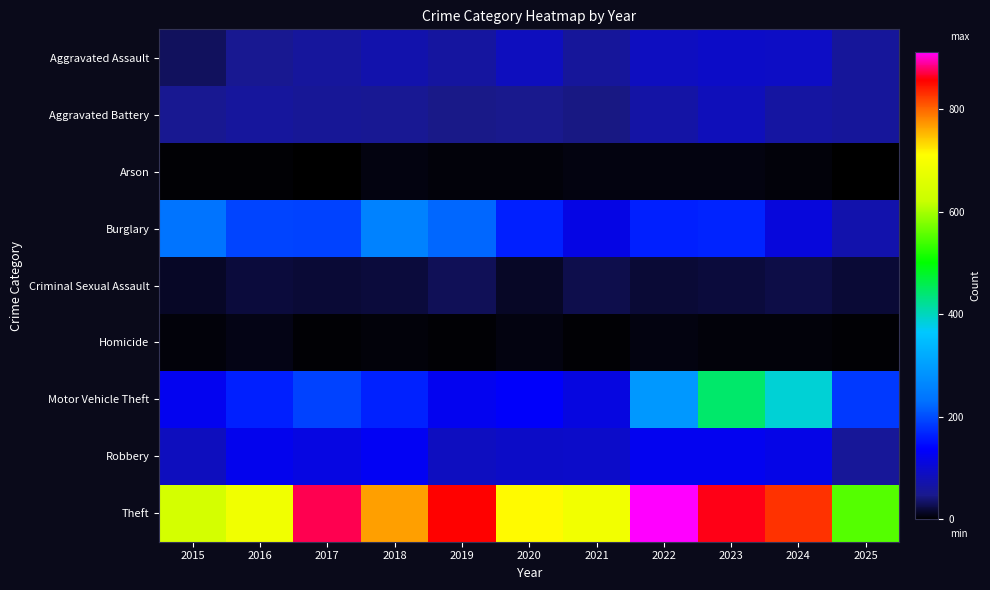

Rank the series at 2025 from highest to lowest value.

Theft, Motor Vehicle Theft, Burglary, Aggravated Assault, Aggravated Battery, Robbery, Criminal Sexual Assault, Homicide, Arson